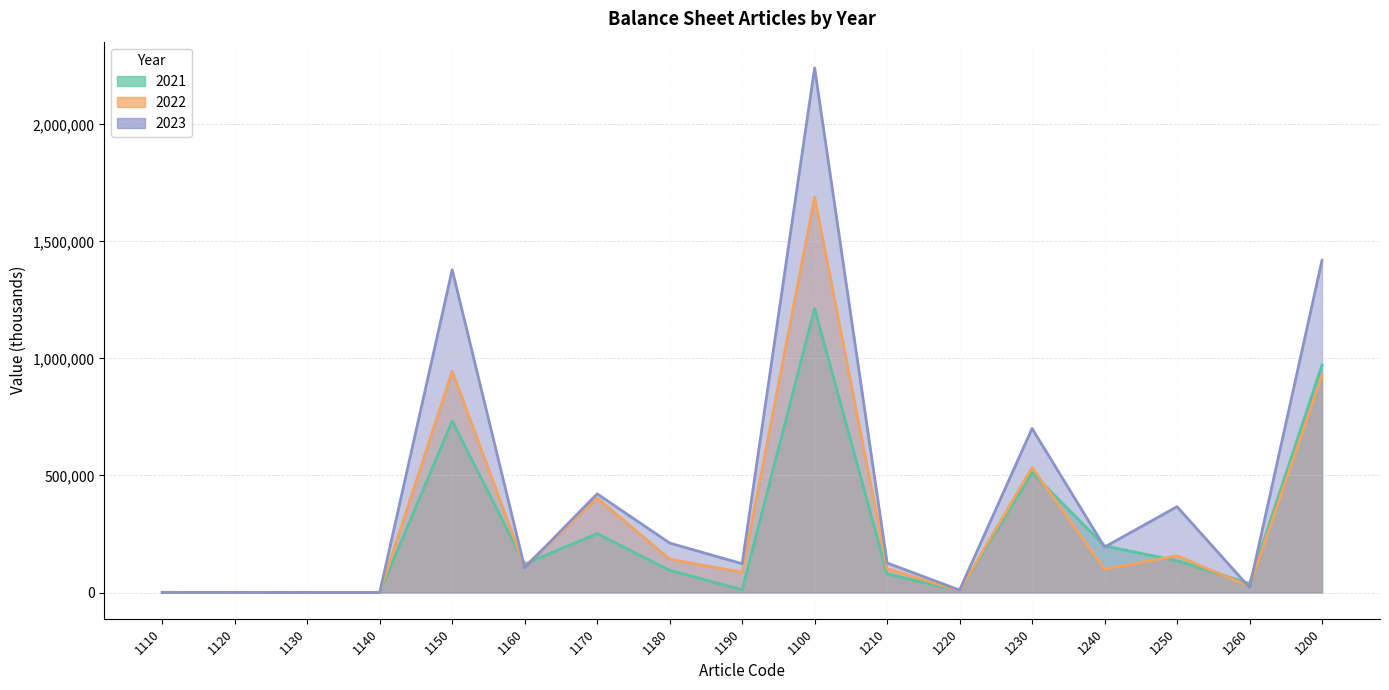

What is the label of the 1st point from the right?

1200